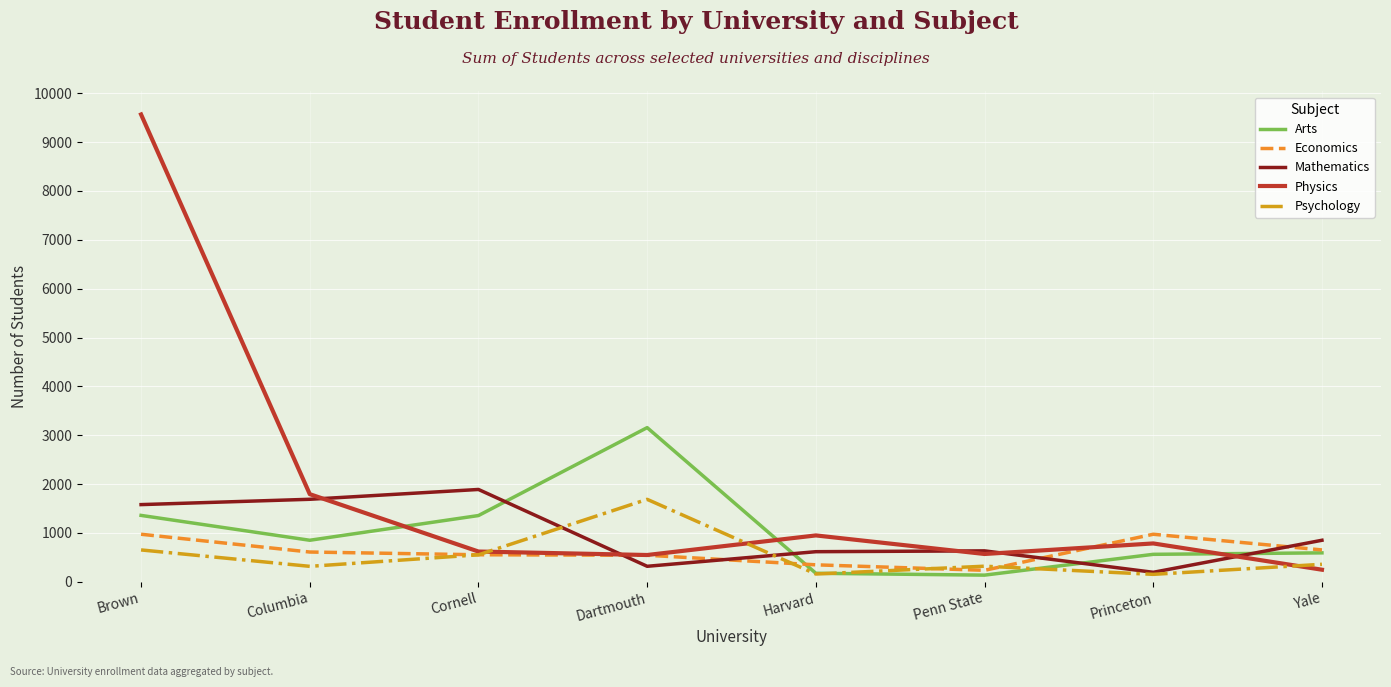

Which series changed the most between Dartmouth and Yale?

Arts